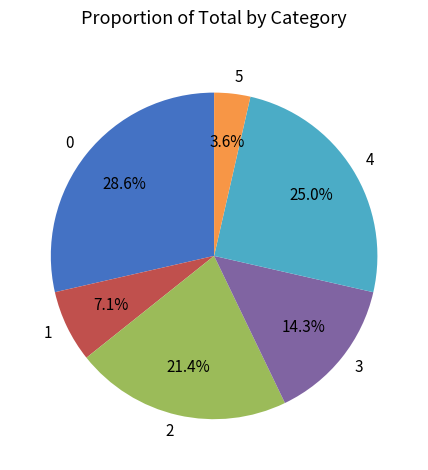

Does any single category account for the majority?

No